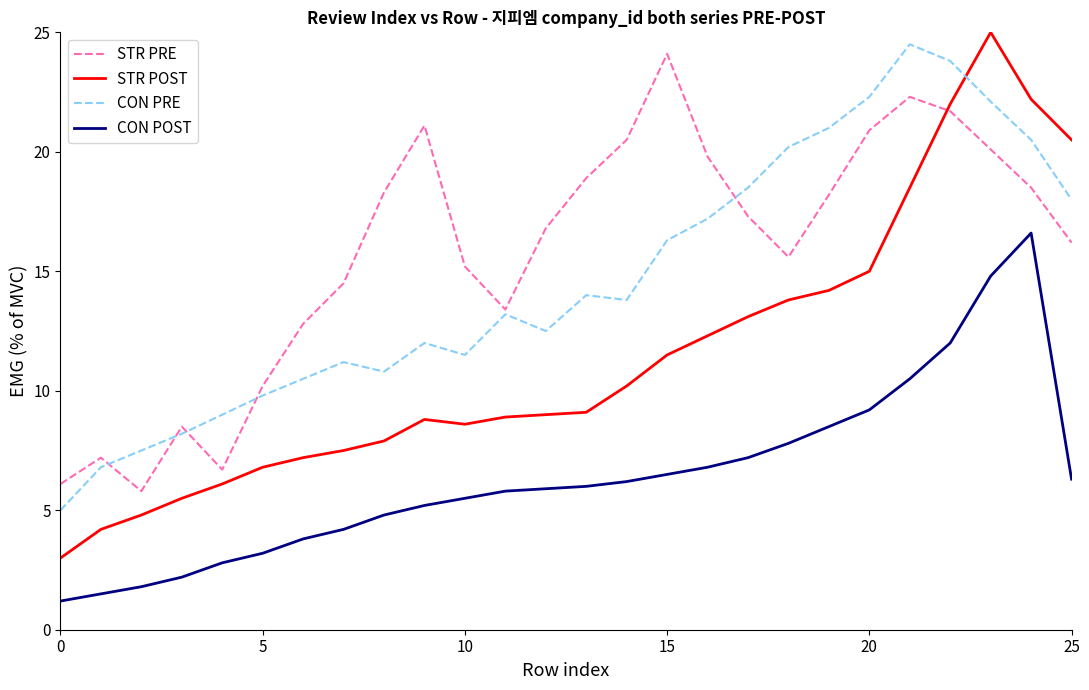

True or false: STR PRE has more than 1 points higher than both neighbors.

True